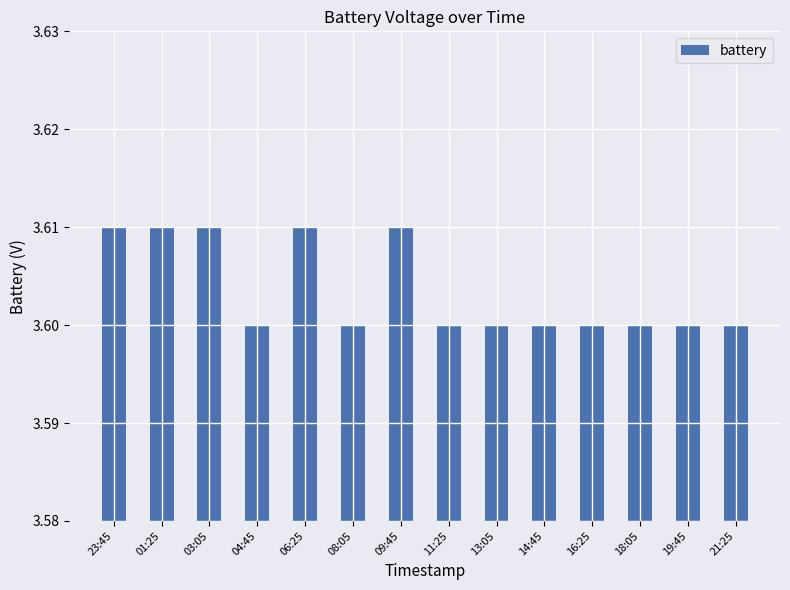

Are the bars grouped side by side (vs. stacked)?

No